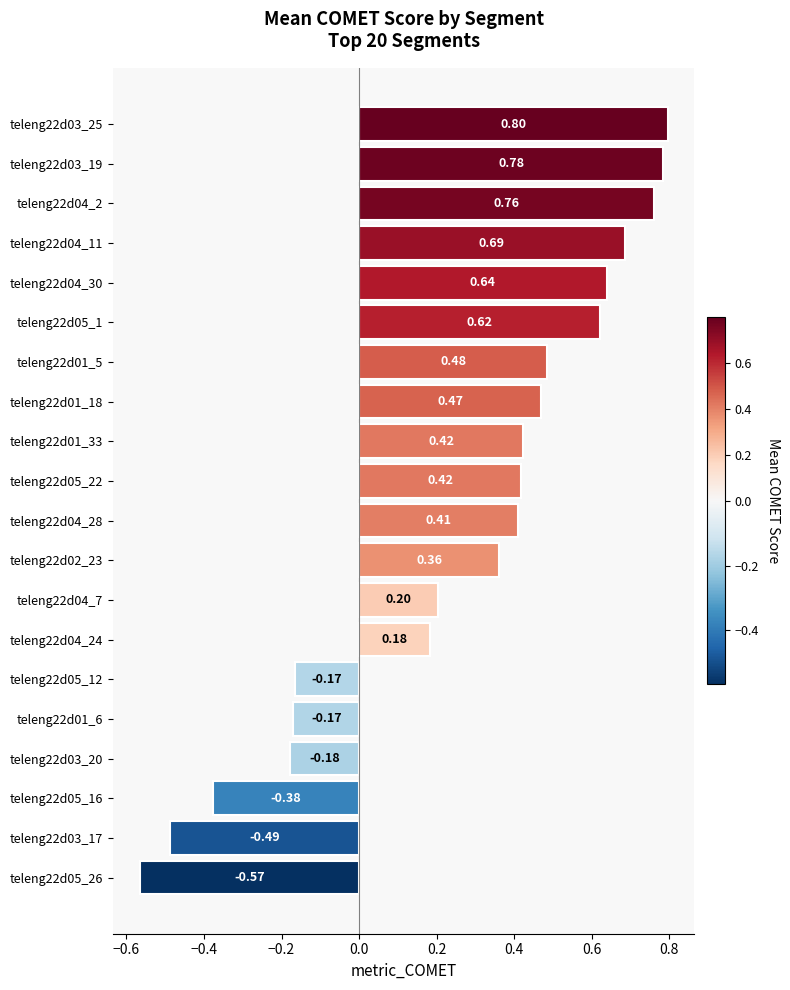

What is the difference between the values at teleng22d01_18 and teleng22d03_25?

0.3